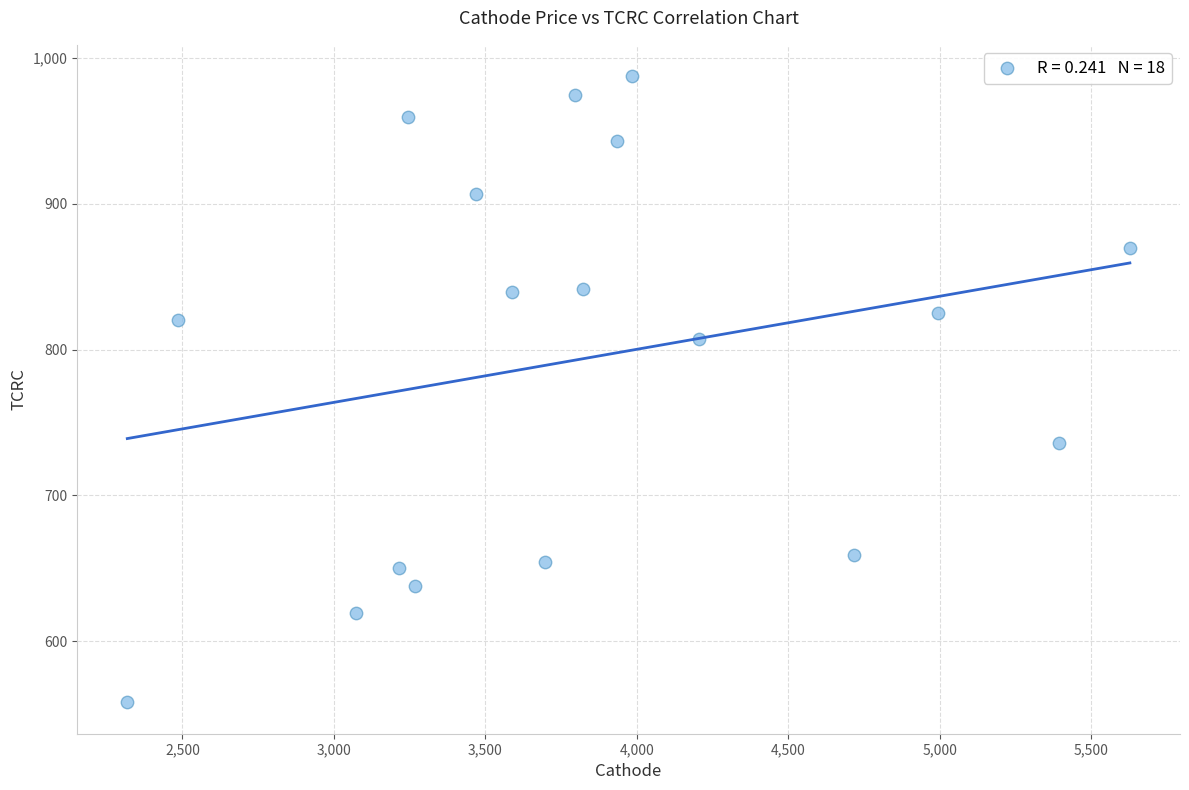

What is the range of Y values (max minus min)?

429.5